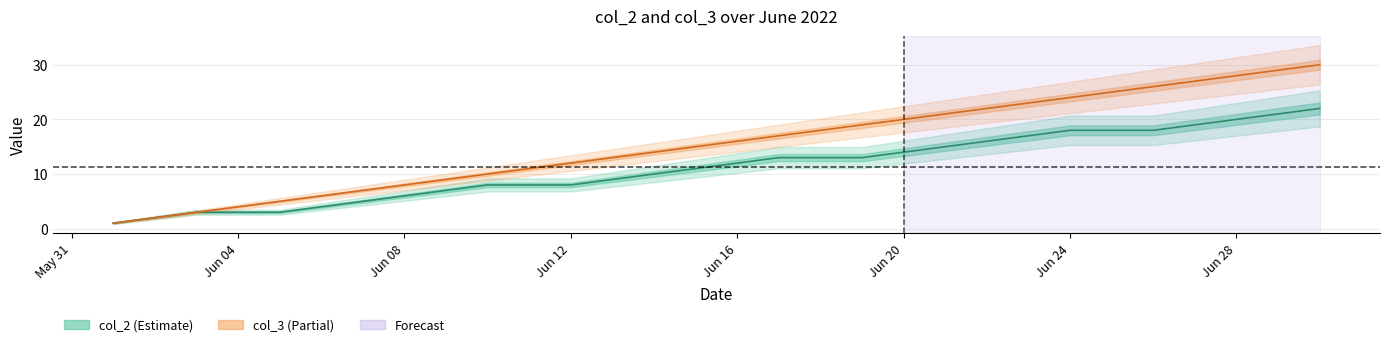

Rank the series by their maximum value, from highest to lowest.

col_3, col_2